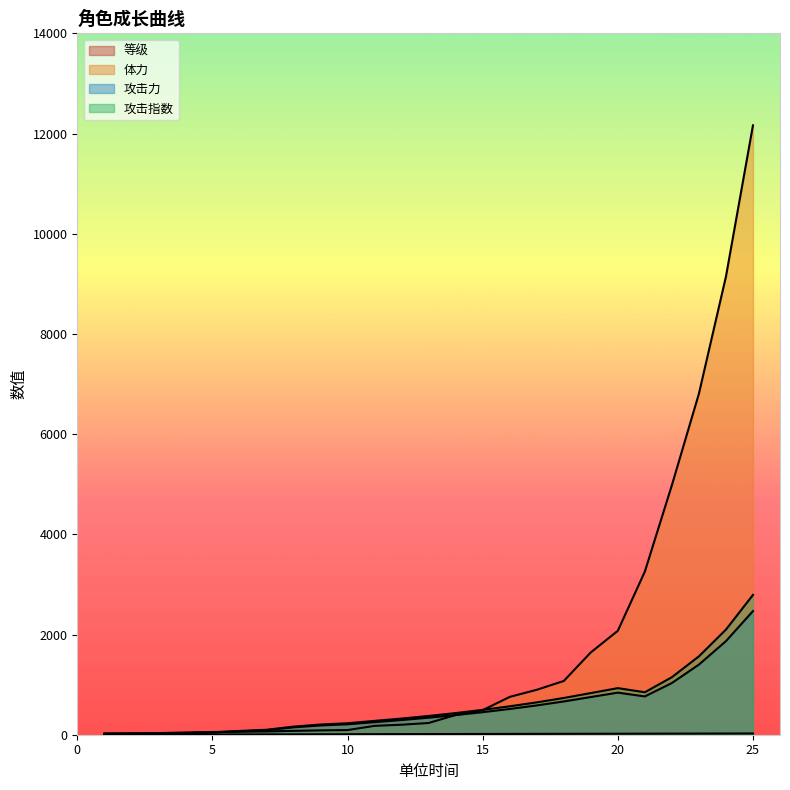

At which category is the sum across all series the highest?

25